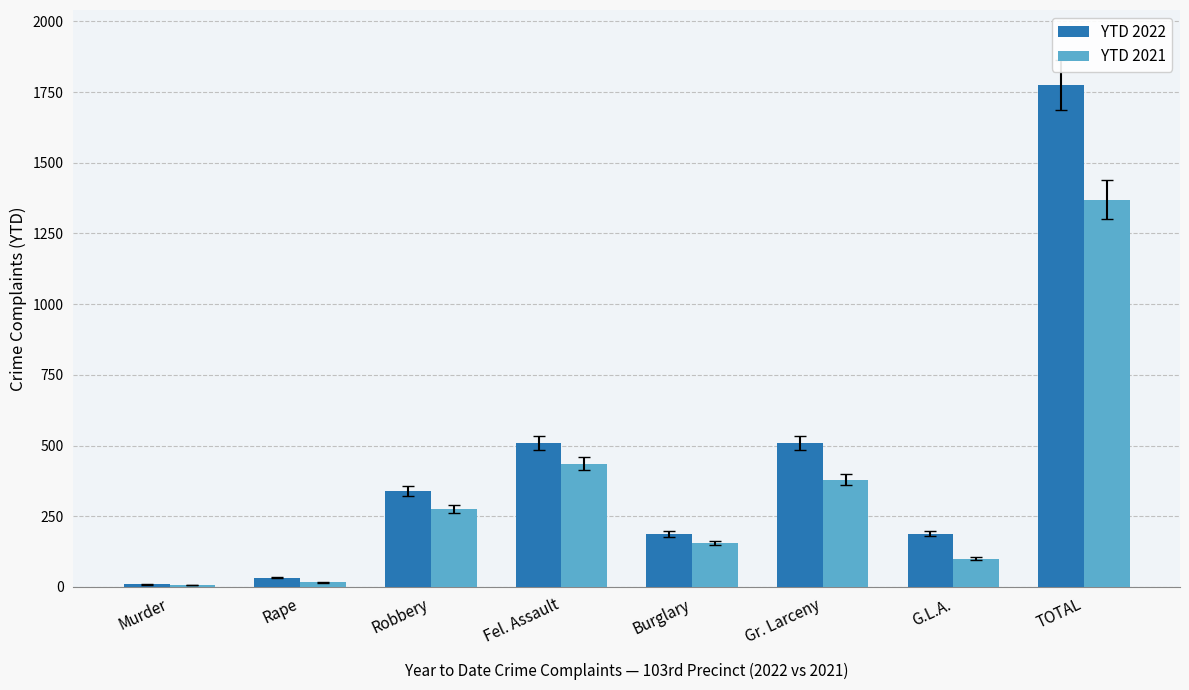

Which label corresponds to the largest value in the chart?

TOTAL